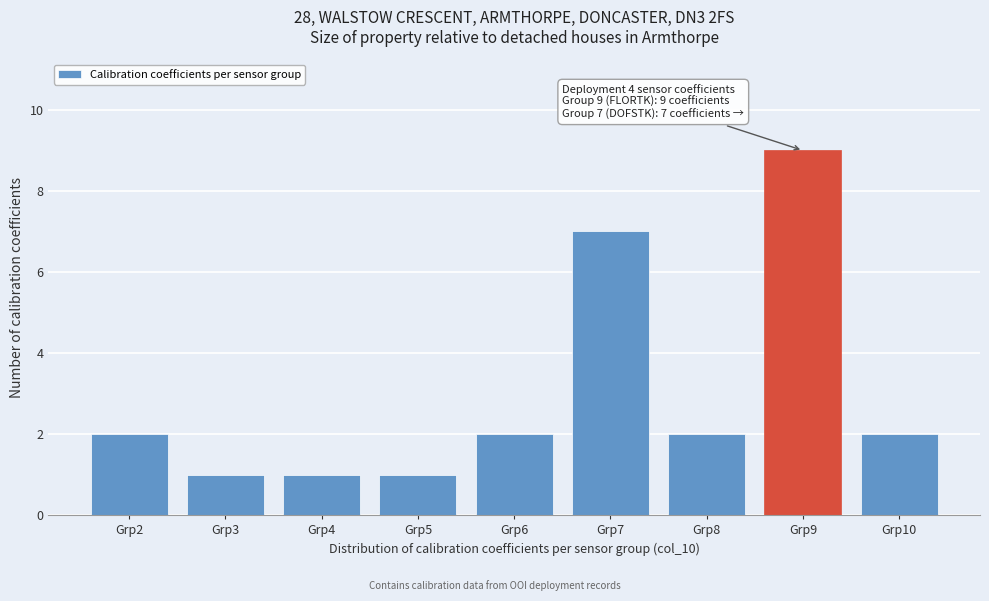

Reading left to right, list all the values displayed in this chart.

Grp2=2	Grp3=1	Grp4=1	Grp5=1	Grp6=2	Grp7=7	Grp8=2	Grp9=9	Grp10=2